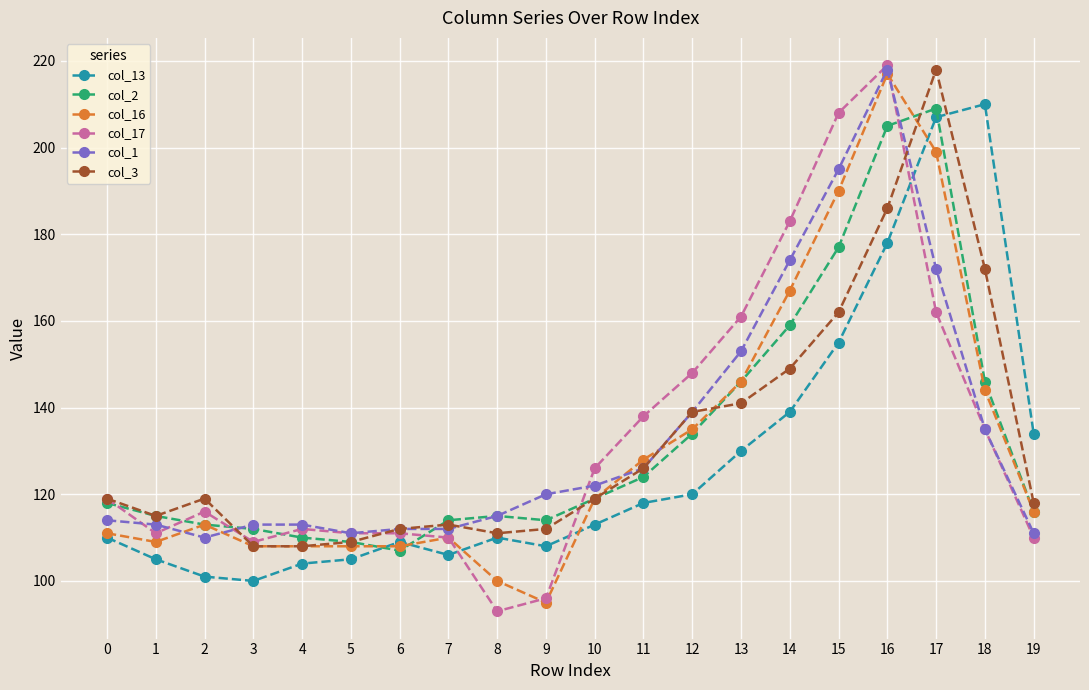

Reading left to right, list all the values displayed in this chart.

col_13: 0=110	1=105	2=101	3=100	4=104	5=105	6=109	7=106	8=110	9=108	10=113	11=118	12=120	13=130	14=139	15=155	16=178	17=207	18=210	19=134
col_2: 0=118	1=115	2=113	3=112	4=110	5=109	6=107	7=114	8=115	9=114	10=119	11=124	12=134	13=146	14=159	15=177	16=205	17=209	18=146	19=116
col_16: 0=111	1=109	2=113	3=108	4=108	5=108	6=108	7=110	8=100	9=95	10=119	11=128	12=135	13=146	14=167	15=190	16=217	17=199	18=144	19=116
col_17: 0=119	1=111	2=116	3=109	4=112	5=111	6=111	7=110	8=93	9=96	10=126	11=138	12=148	13=161	14=183	15=208	16=219	17=162	18=135	19=110
col_1: 0=114	1=113	2=110	3=113	4=113	5=111	6=112	7=112	8=115	9=120	10=122	11=126	12=139	13=153	14=174	15=195	16=218	17=172	18=135	19=111
col_3: 0=119	1=115	2=119	3=108	4=108	5=109	6=112	7=113	8=111	9=112	10=119	11=126	12=139	13=141	14=149	15=162	16=186	17=218	18=172	19=118